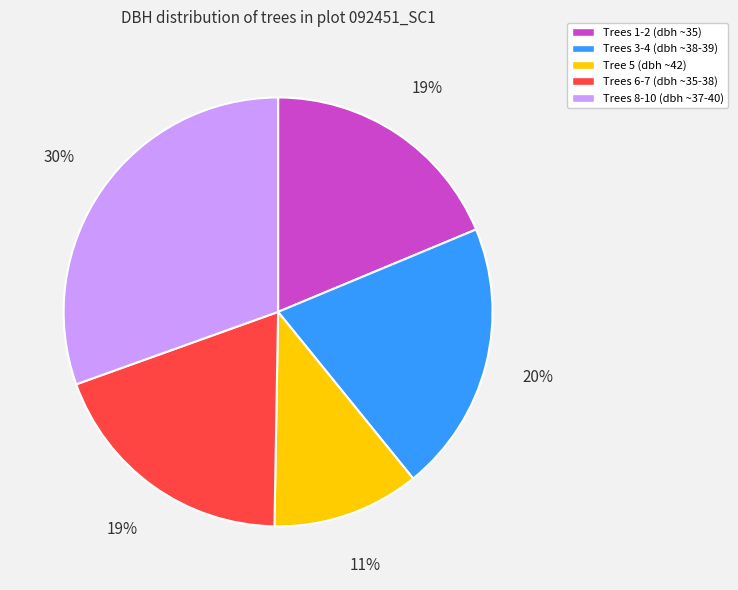

Is it true that Trees 3-4 (dbh ~38-39) is 20% of the pie?

True